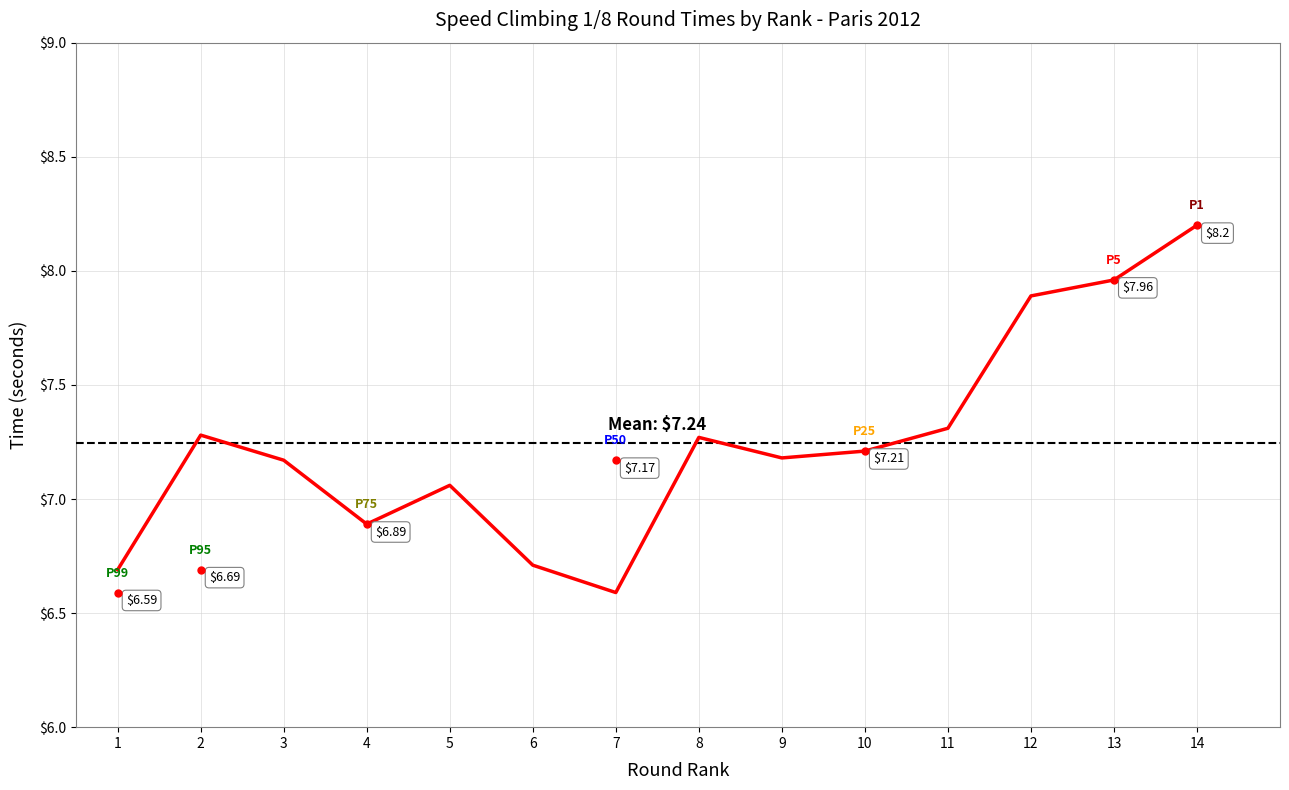

What is the average value?

7.2